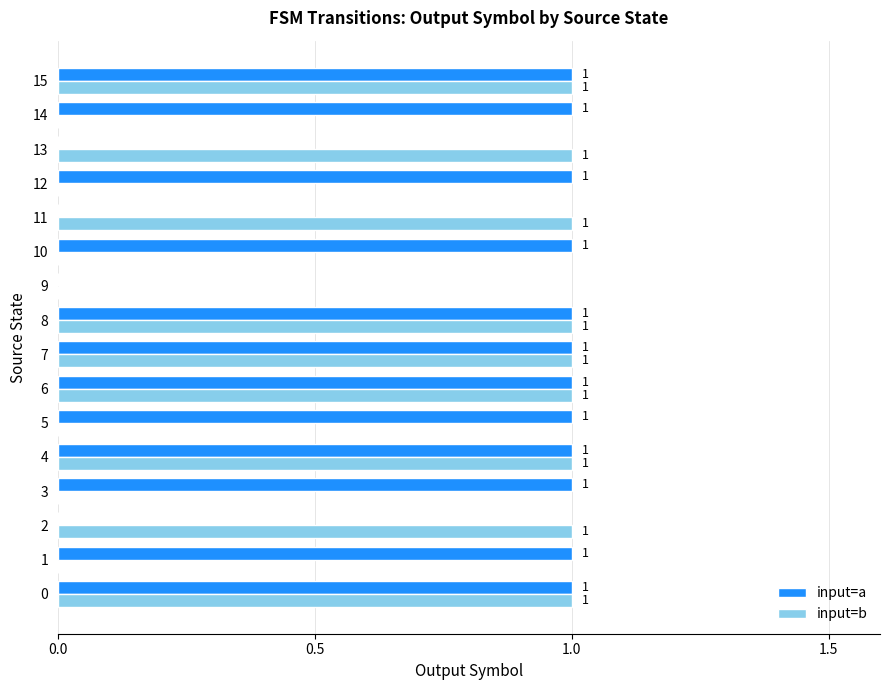

Count the number of data series in this chart.

2